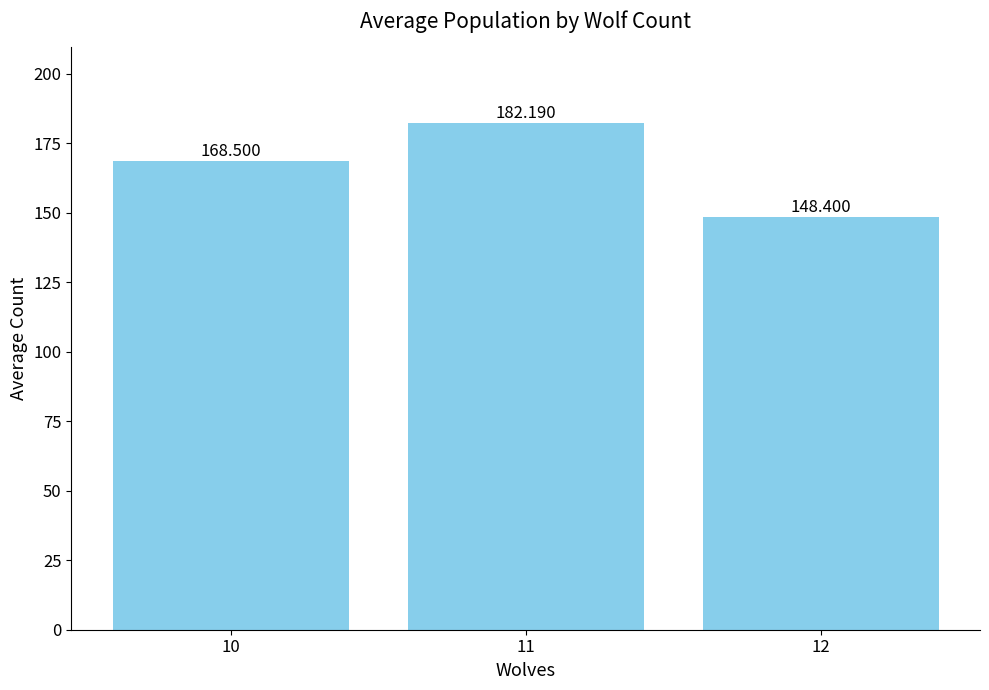

List the labels in order of value, smallest first.

12, 10, 11